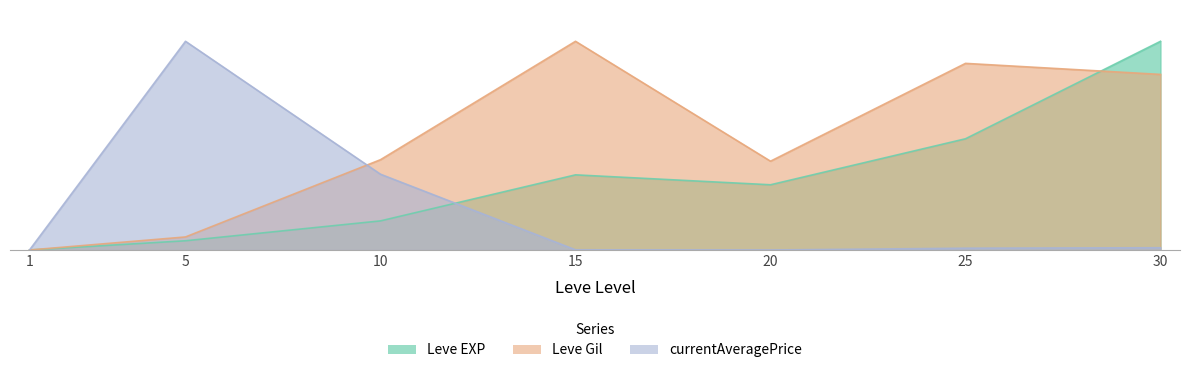

Reading left to right, extract all data points from this chart.

Leve EXP: 1=0.0	5=0.0	10=0.1	15=0.4	20=0.3	25=0.5	30=1.0
Leve Gil: 1=0.0	5=0.1	10=0.4	15=1.0	20=0.4	25=0.9	30=0.8
currentAveragePrice: 1=0.0	5=1.0	10=0.4	15=0.0	20=0.0	25=0.0	30=0.0